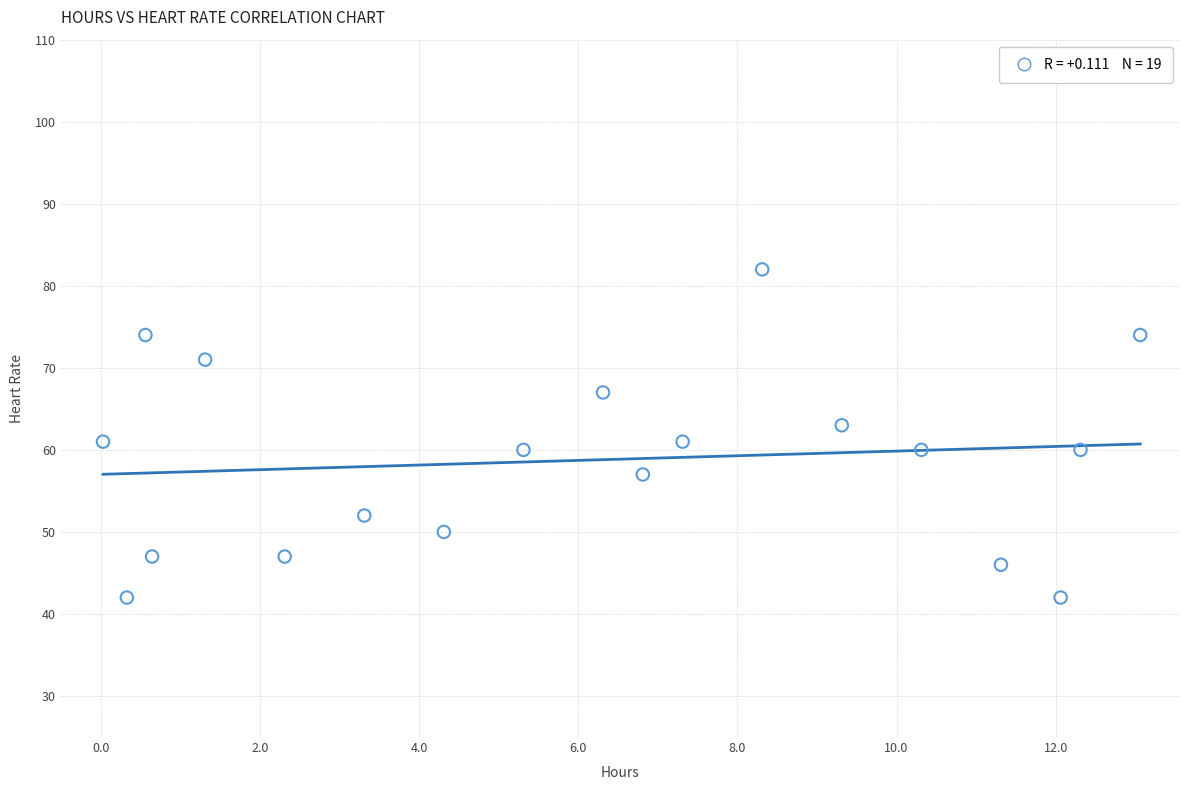

What is the range of Y values (max minus min)?

40